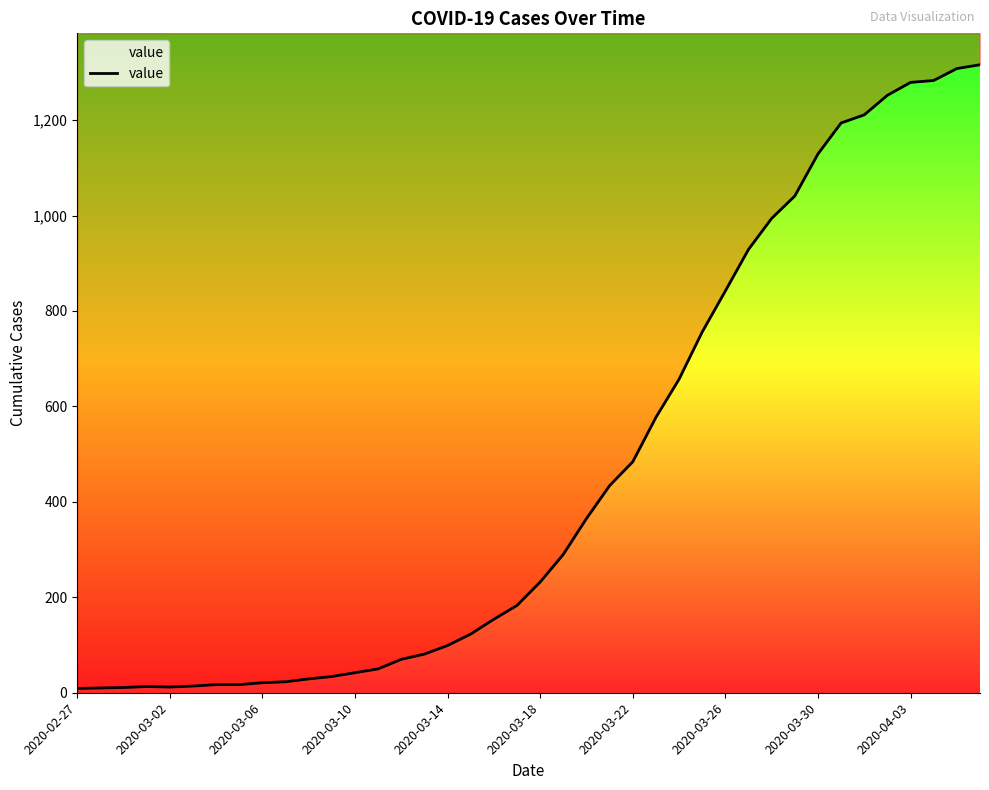

Does the chart have visible grid lines?

No